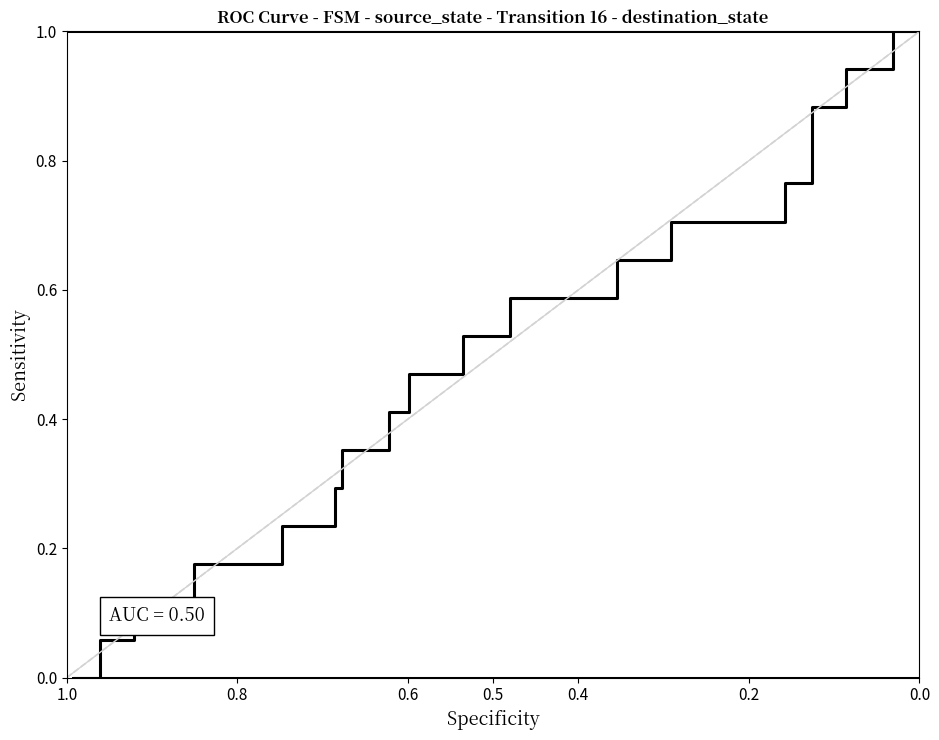

True or false: the data shows 0.0 at 0.4.

False